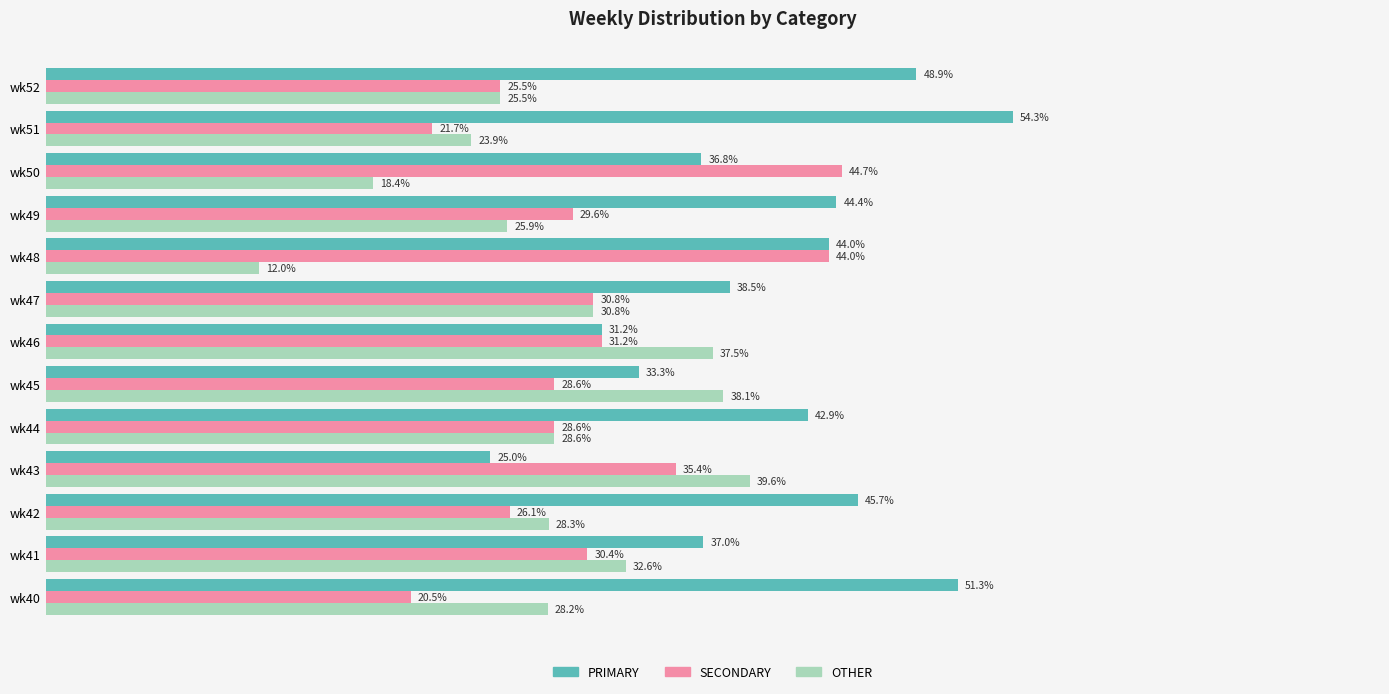

At which label is OTHER closest to 25?

wk52